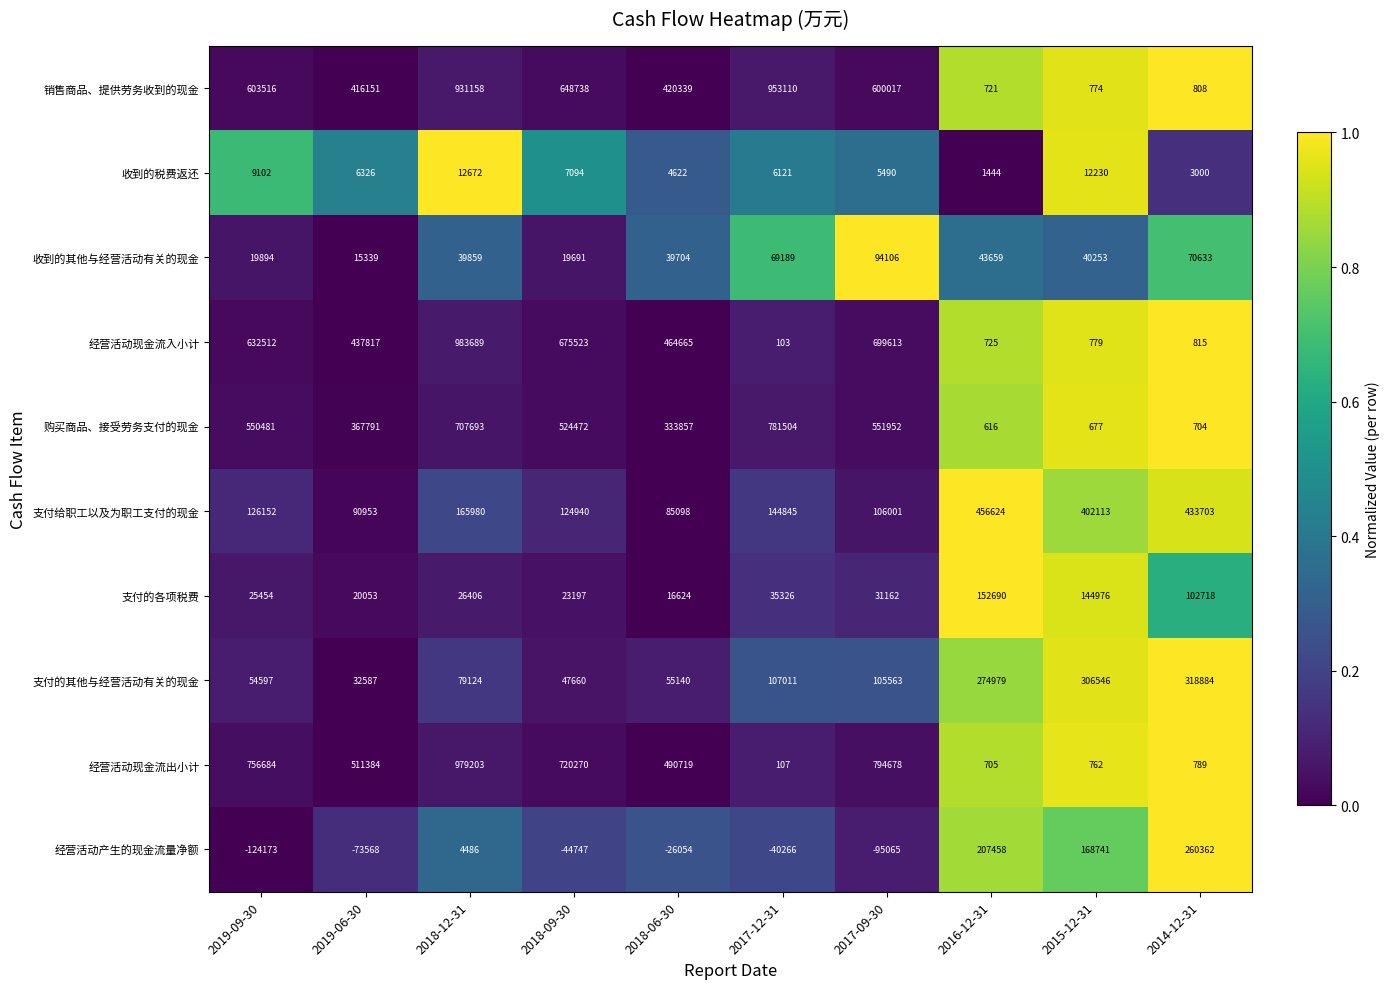

At which label is 经营活动现金流出小计 closest to 489655?

2018-06-30